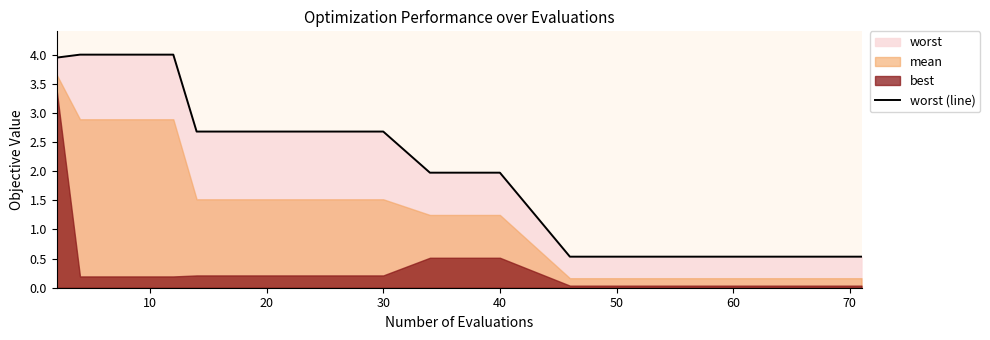

How many data points does each series have?

20